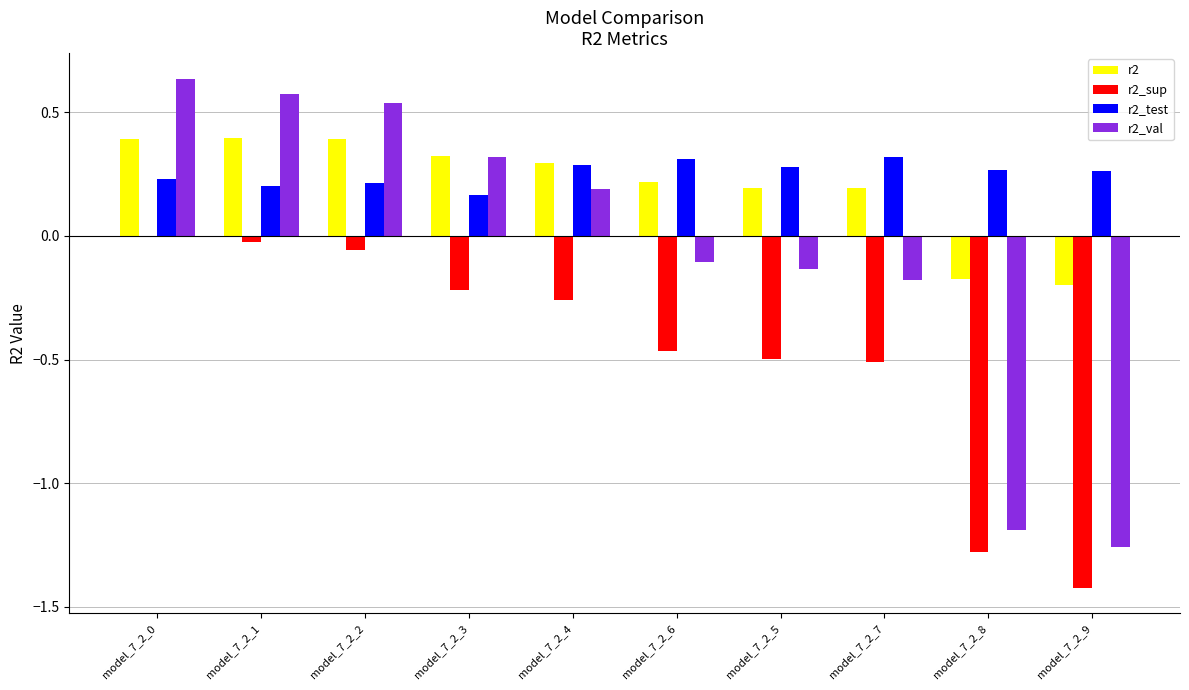

What is the highest value of the r2 series?

0.4